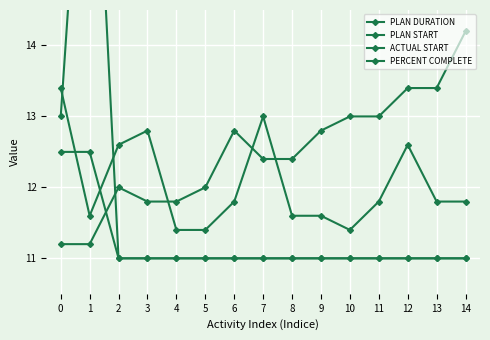

Which series has the largest total across all categories?

PLAN START